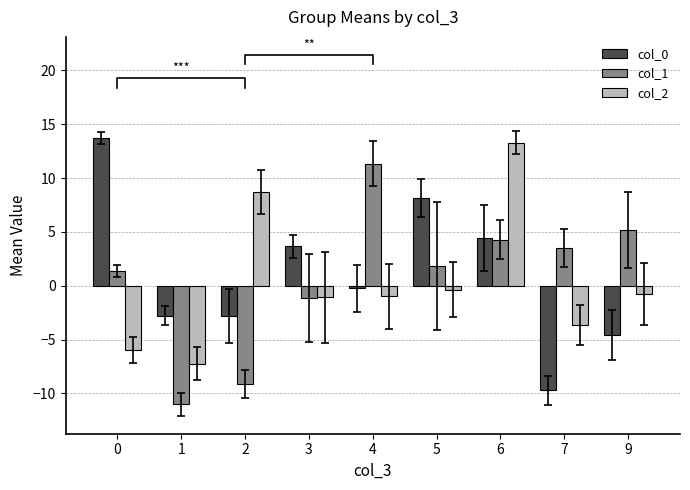

Which series has the largest total across all categories?

col_0